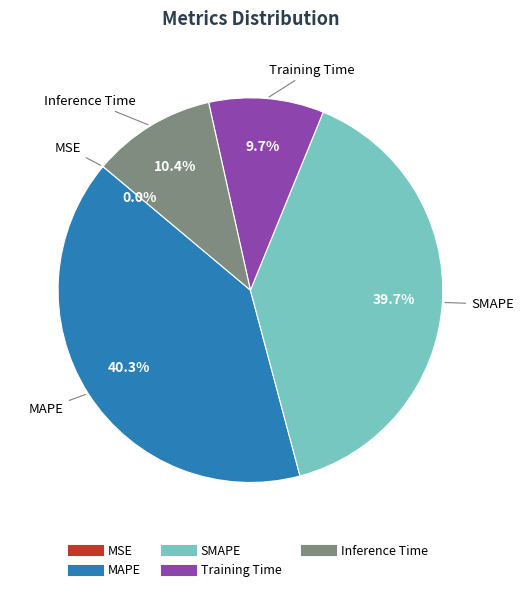

Is there any slice that represents more than half of the pie?

No